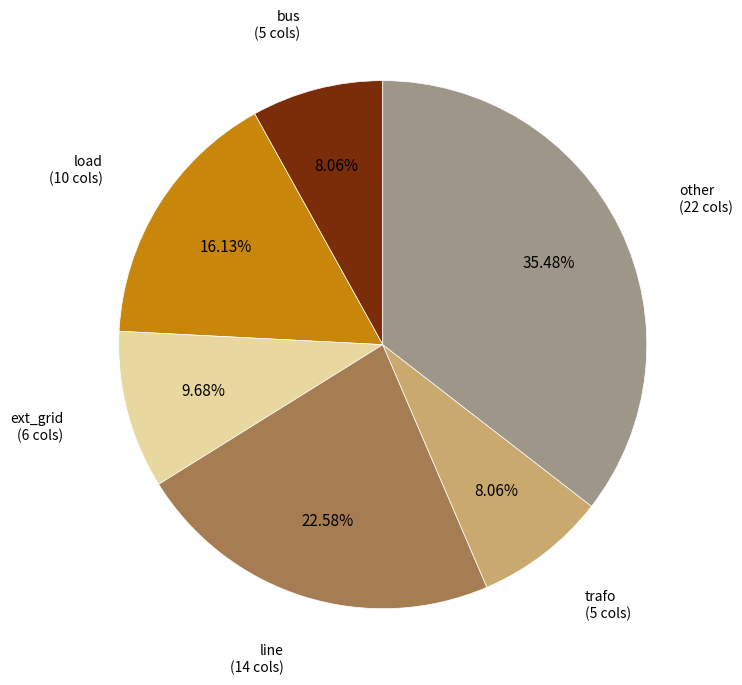

Is there any slice that represents more than half of the pie?

No